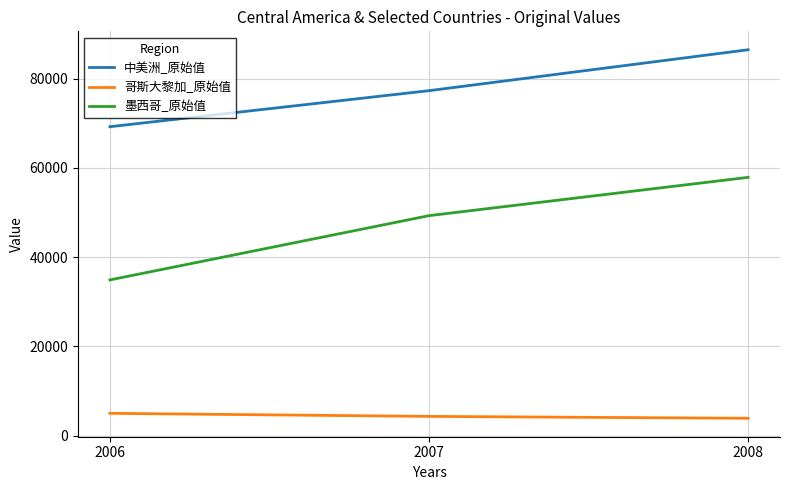

What is the total value across all series at 2007?

130916